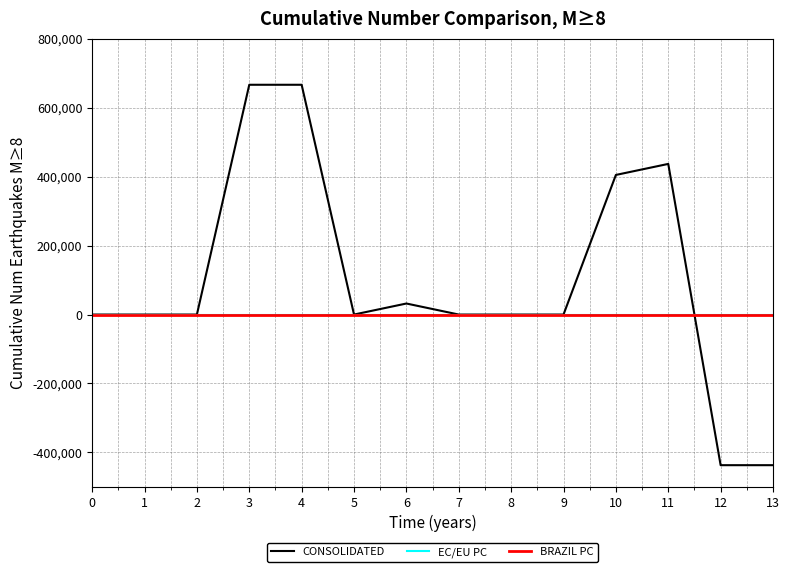

Is this an area chart (filled region under the line)?

No